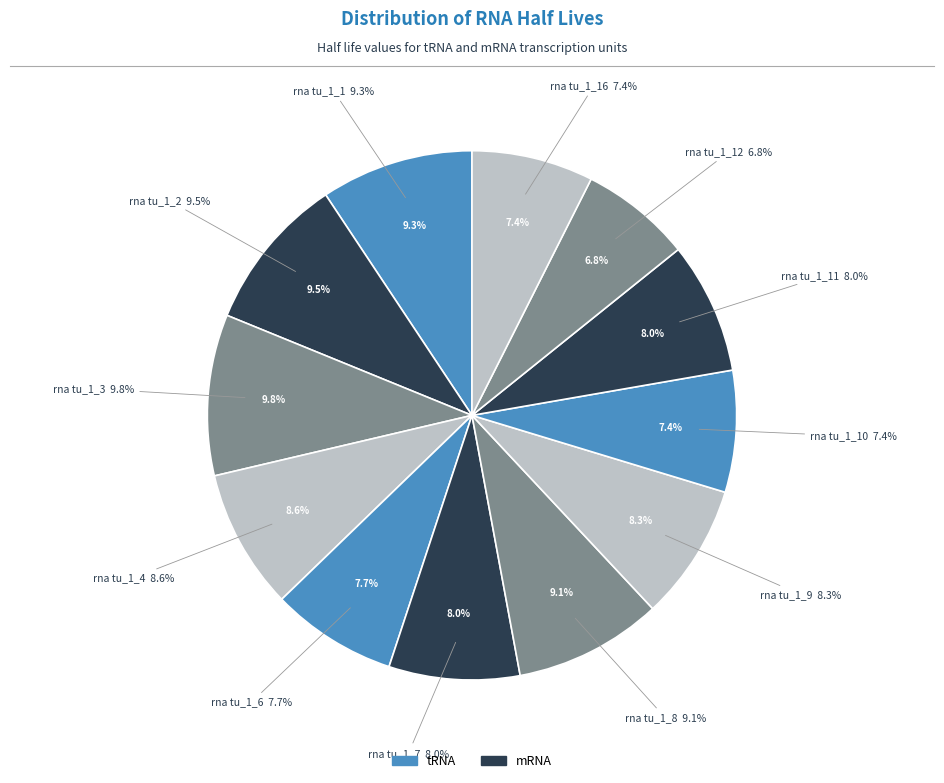

To the nearest percent, what is the combined percentage of rna tu_1_9 and rna tu_1_2?

18%